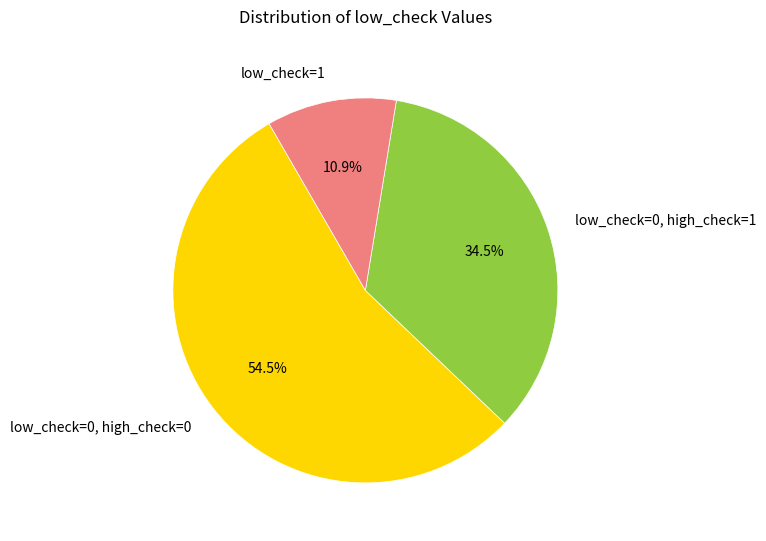

Is there any slice that represents more than half of the pie?

Yes